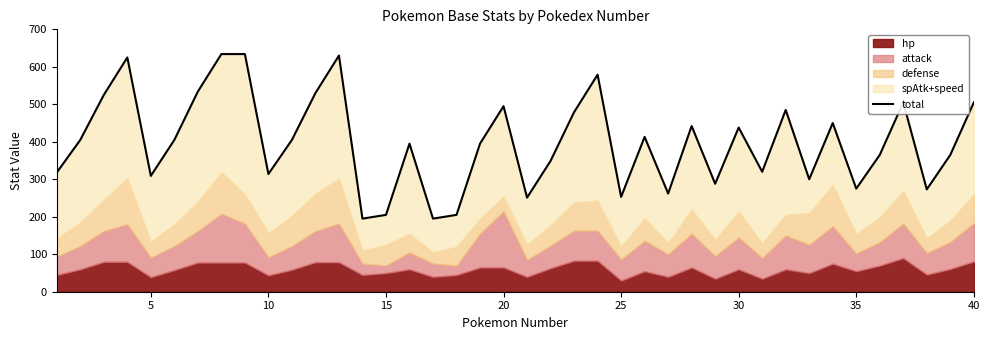

Is it true that the value at 37 is 179?

False